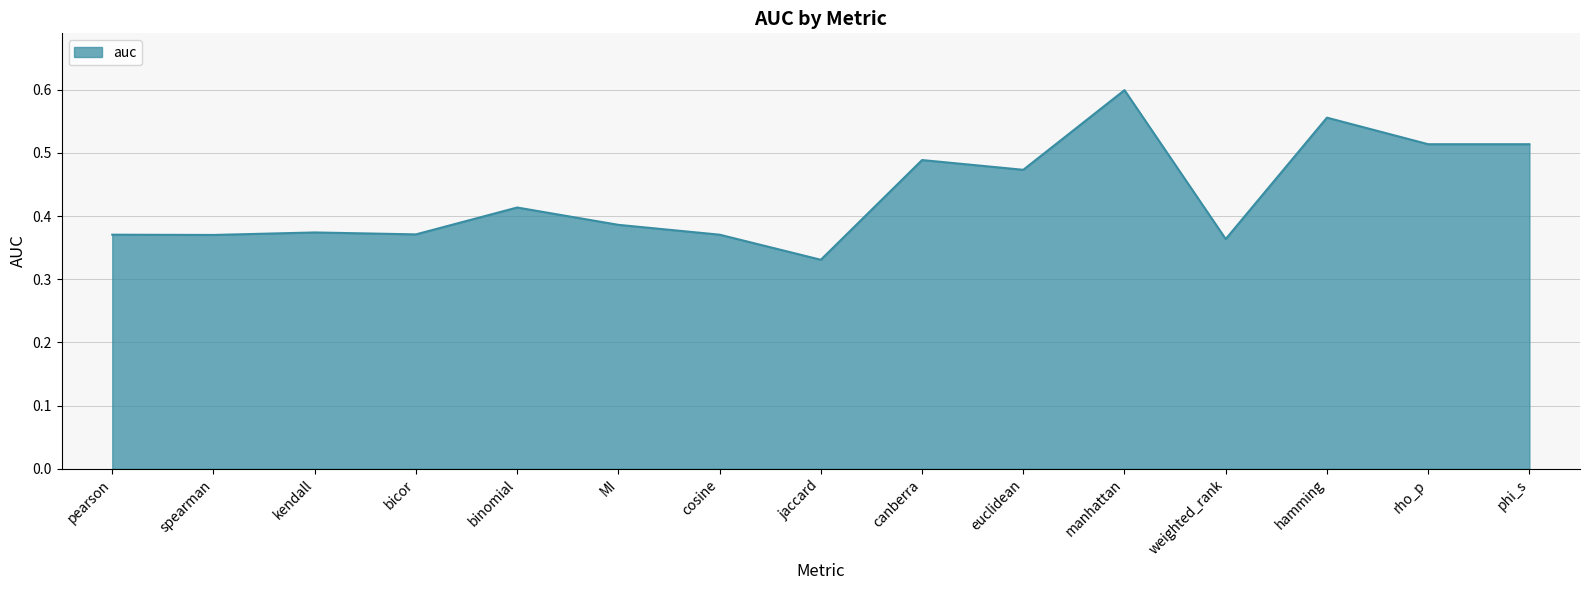

Is it true that the value at binomial is 0.1?

False